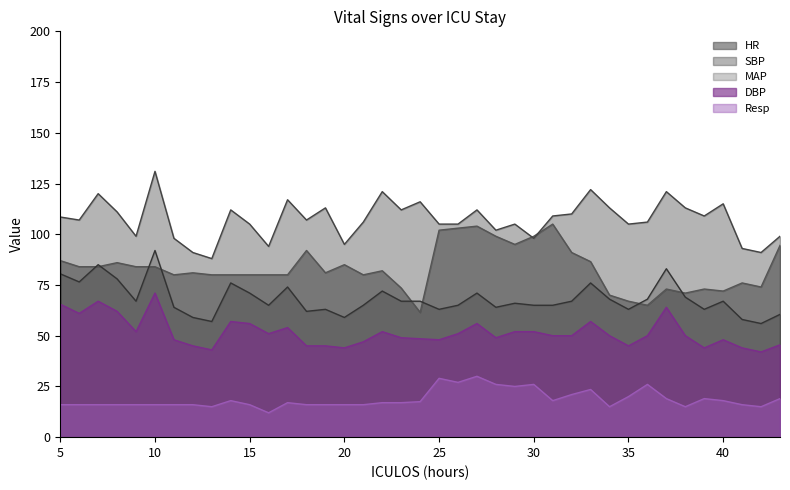

How many values in the DBP series exceed 50?

17